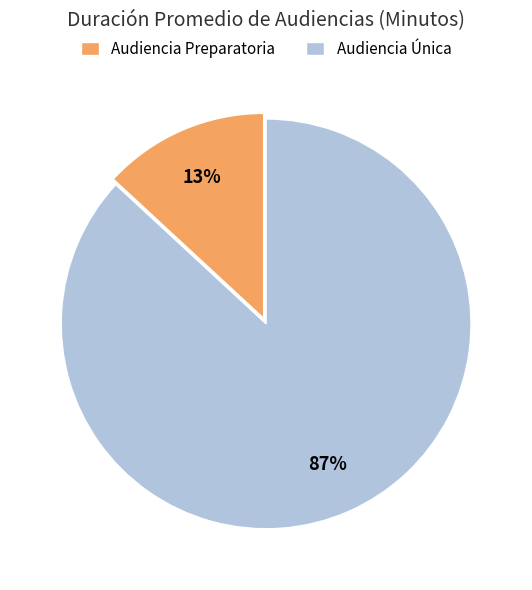

Is it true that Audiencia Preparatoria is 26% of the pie?

False